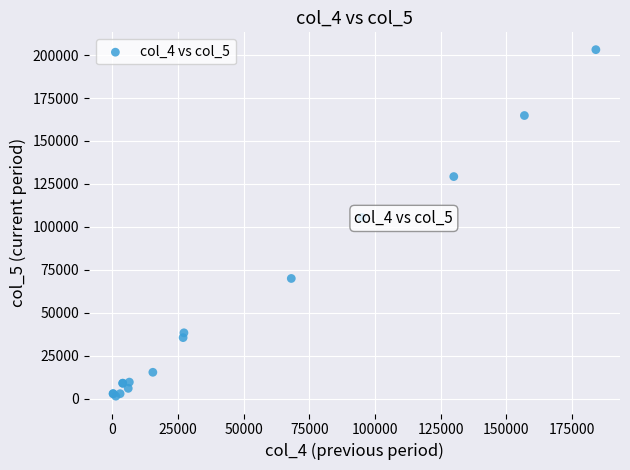

What Y value in the scatter plot is closest to 102308?

105511